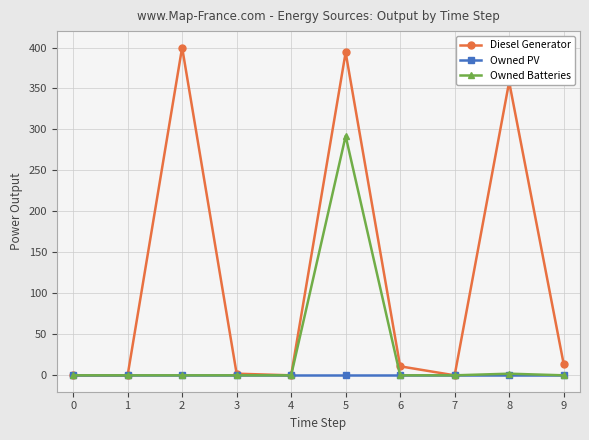

What is the highest value of the Diesel Generator series?

400